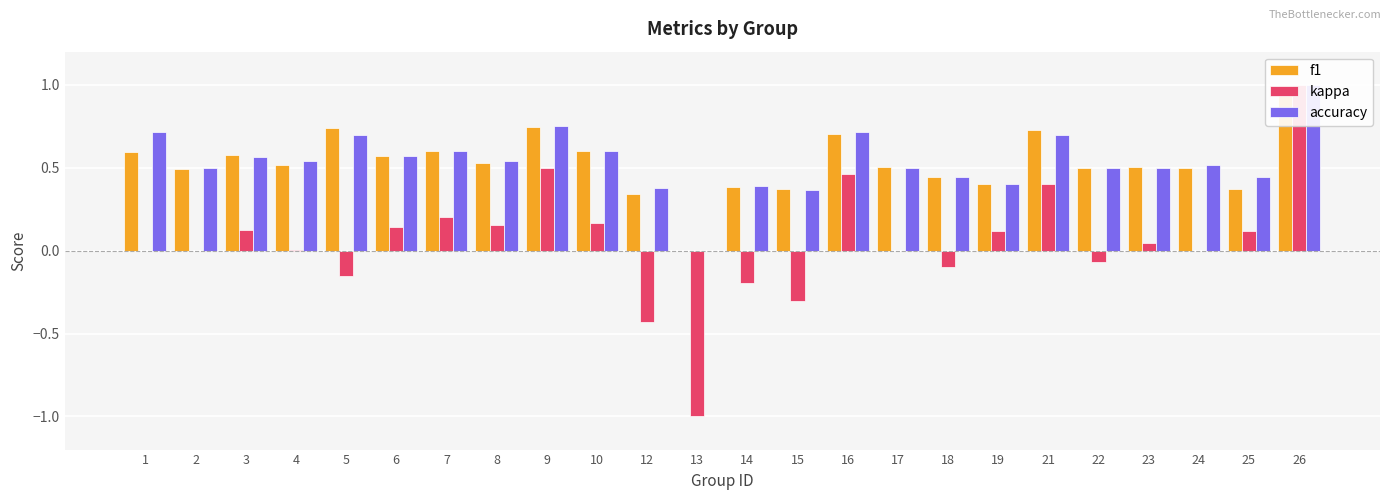

What is the total value across all series at 19?

0.9